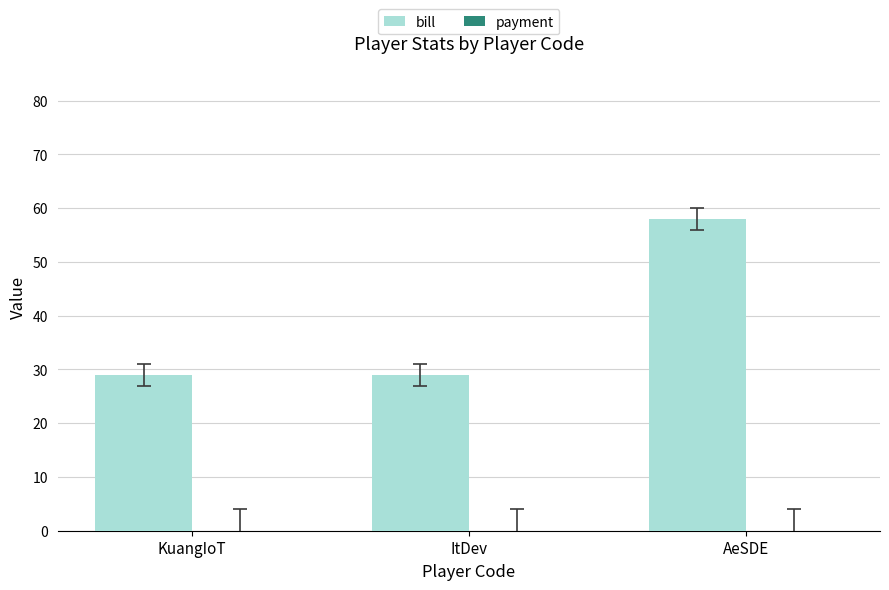

Reading left to right, extract all data points from this chart.

KuangIoT=29	ItDev=29	AeSDE=58